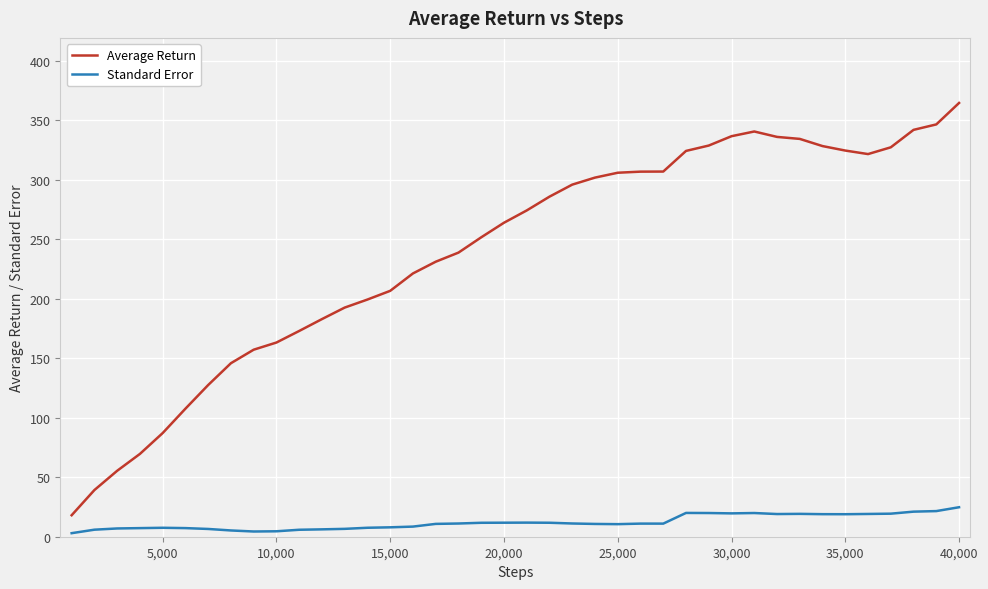

Which series has the largest range (max minus min)?

Average Return